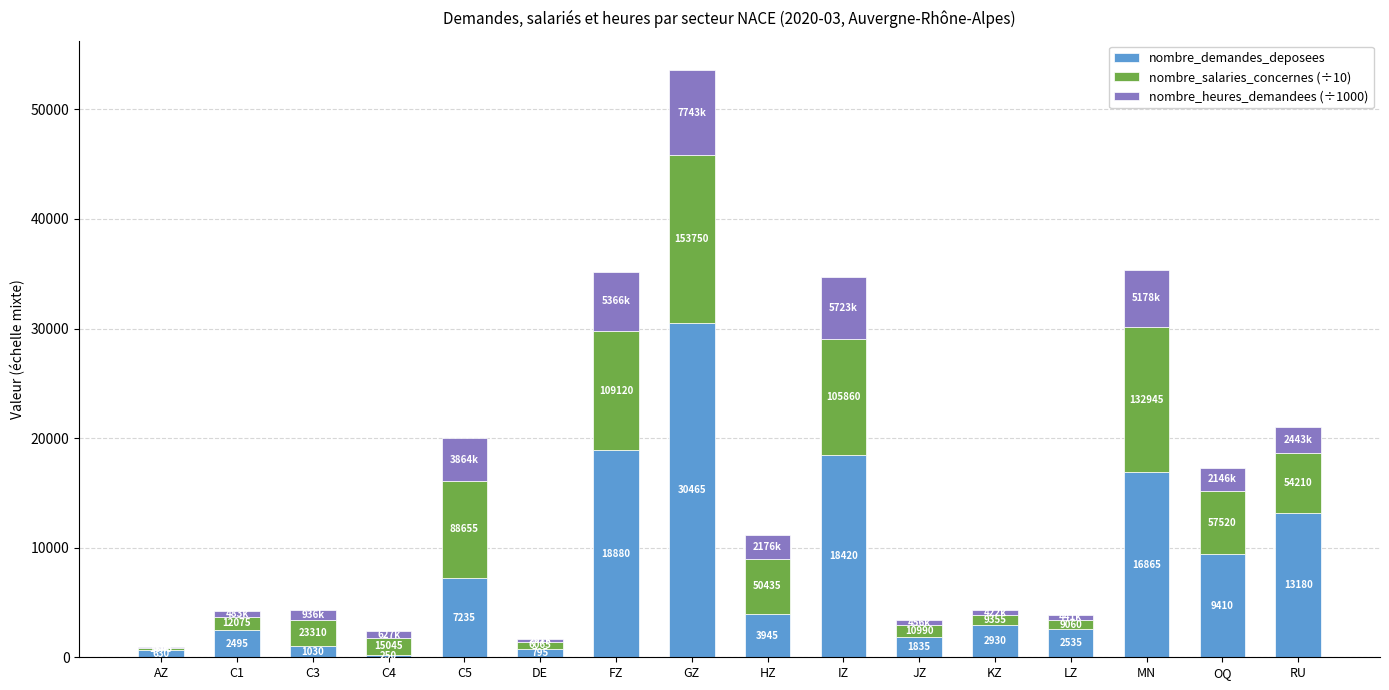

At which category is the sum across all series the highest?

GZ